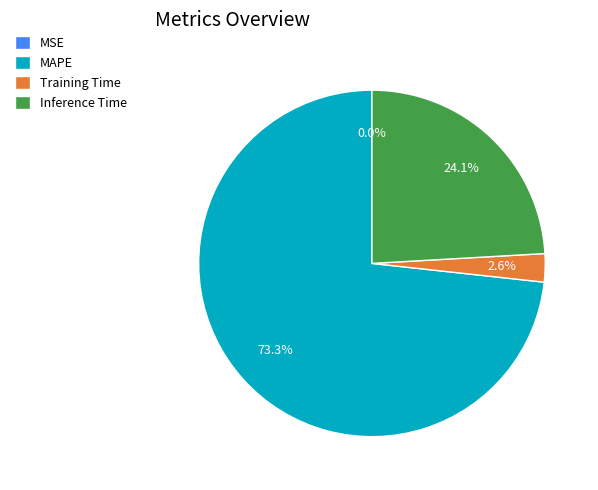

Is Inference Time the majority of the pie?

No